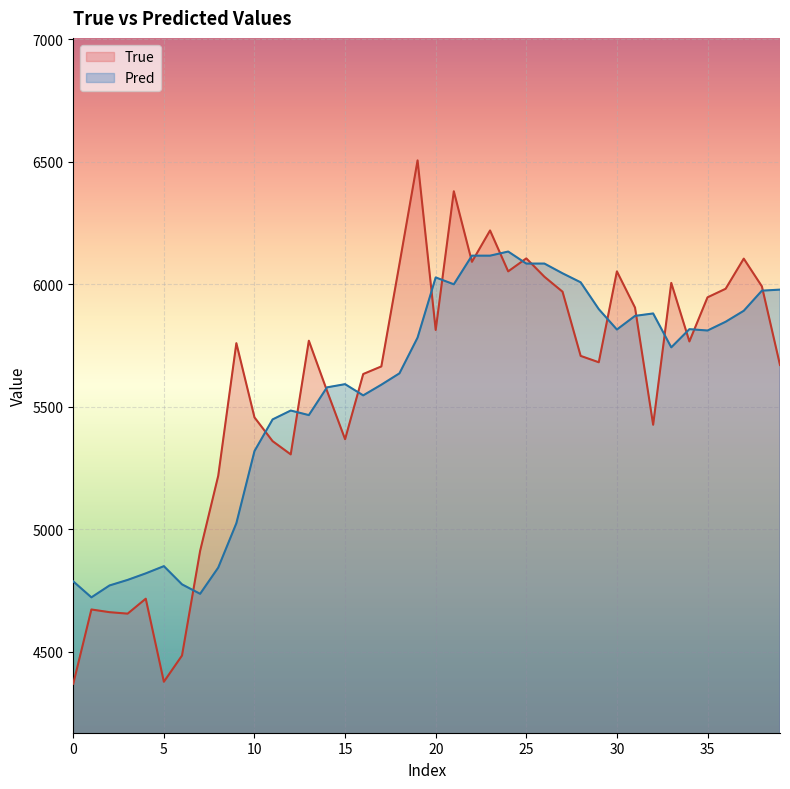

Which series ends up on top after the final intersection of True and Pred?

Pred